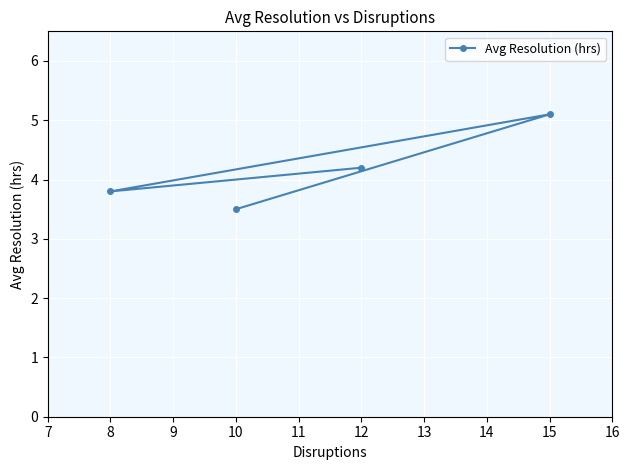

What is the ratio of the value at 10 to the value at 12?

0.8